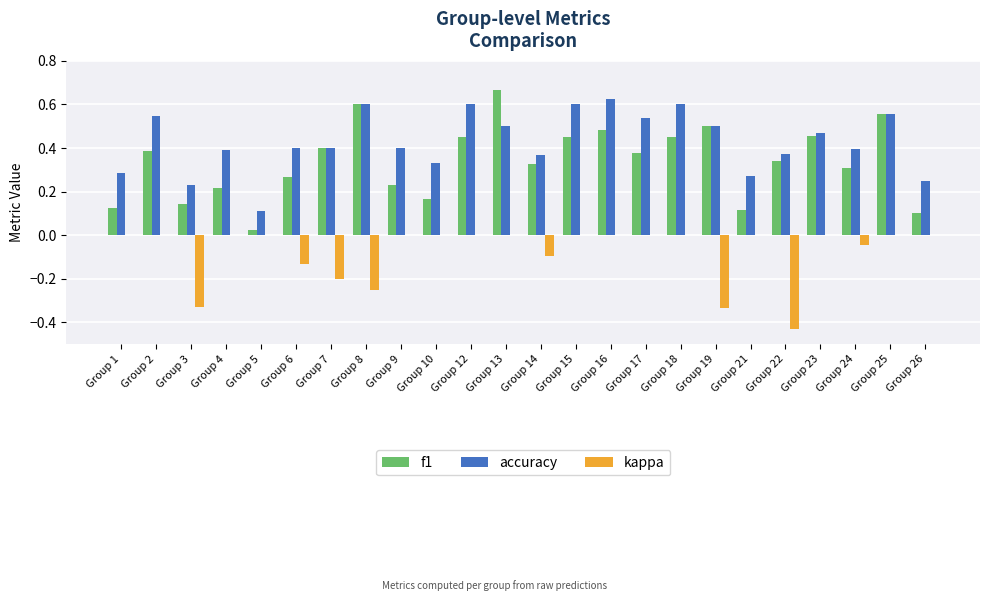

Is the value of kappa at Group 17 greater than the value of accuracy at Group 9?

No